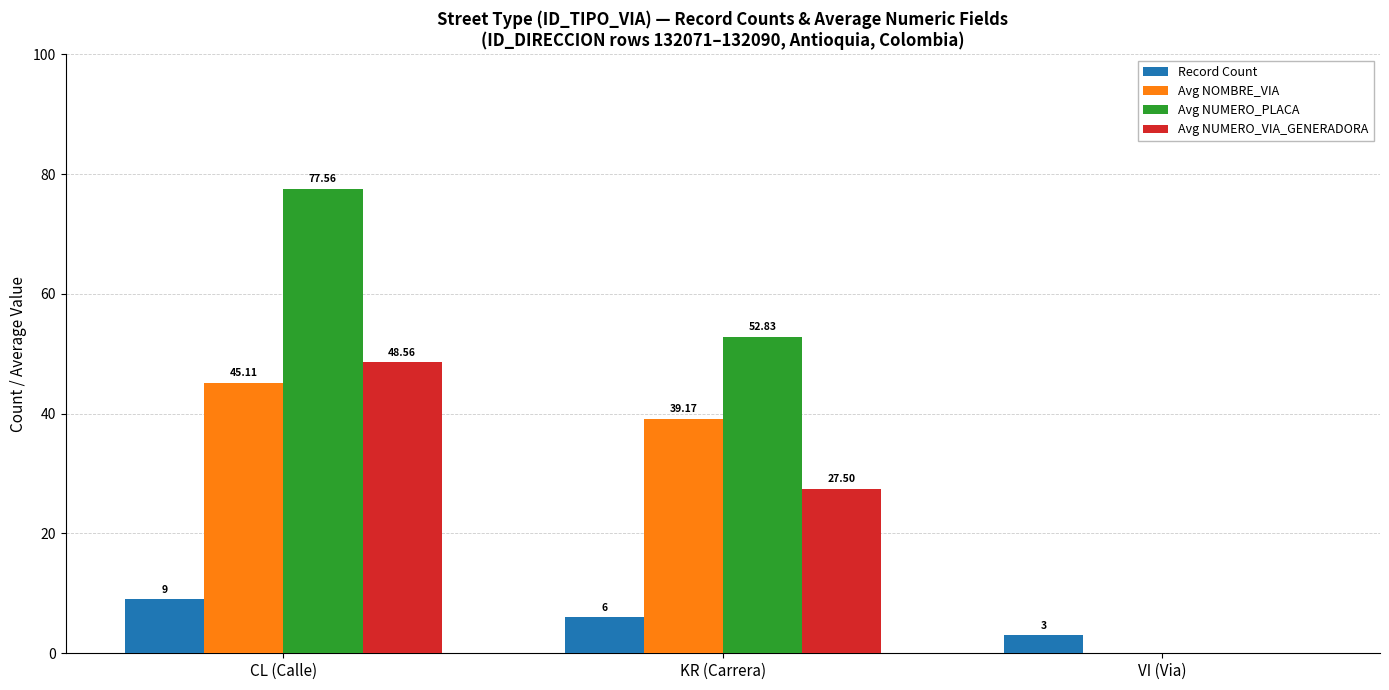

What is the total value across all series at VI (Via)?

3.0